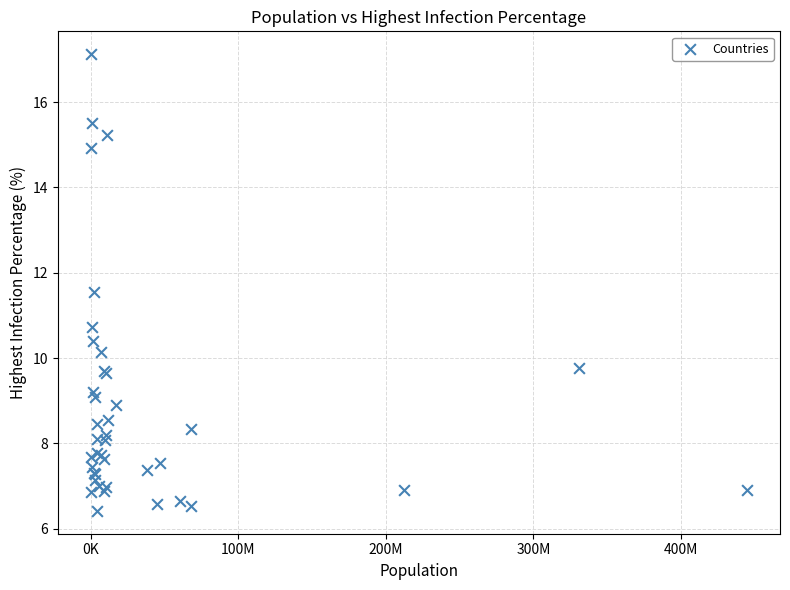

What Y value in the scatter plot is closest to 11?

10.7